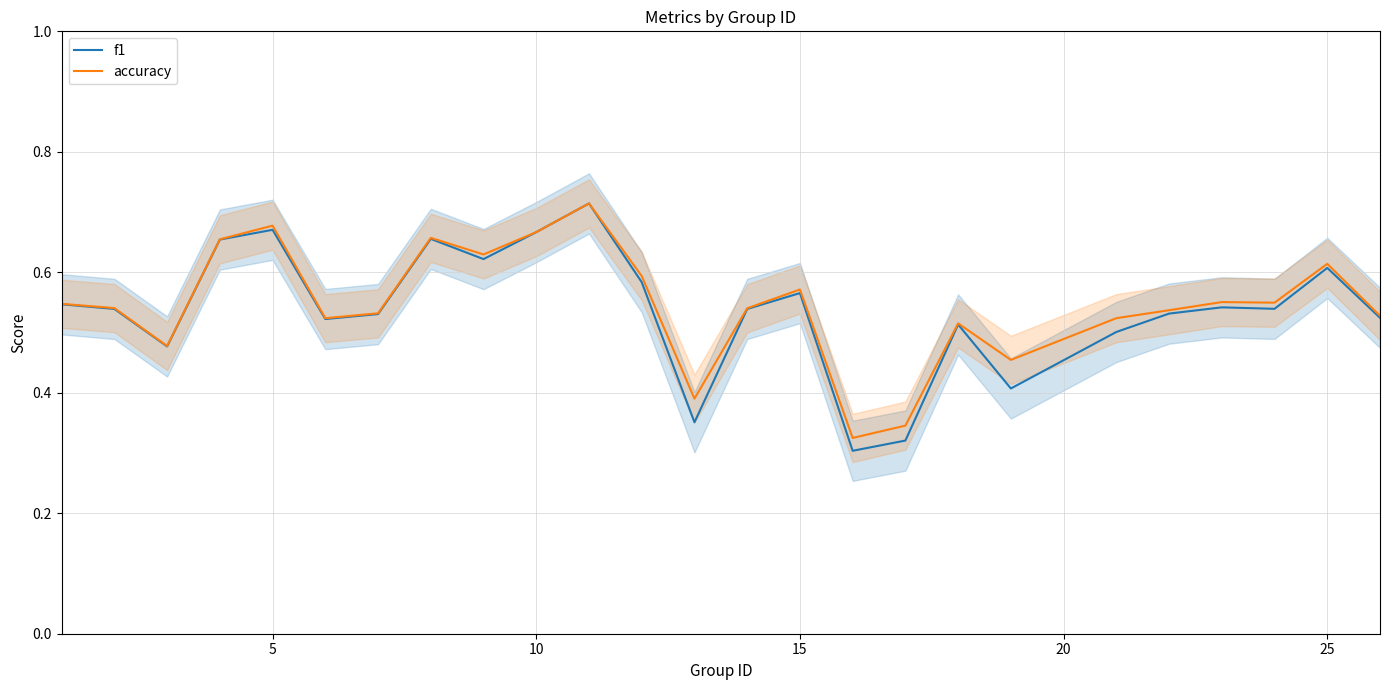

True or false: accuracy and f1 intersect in this chart.

False